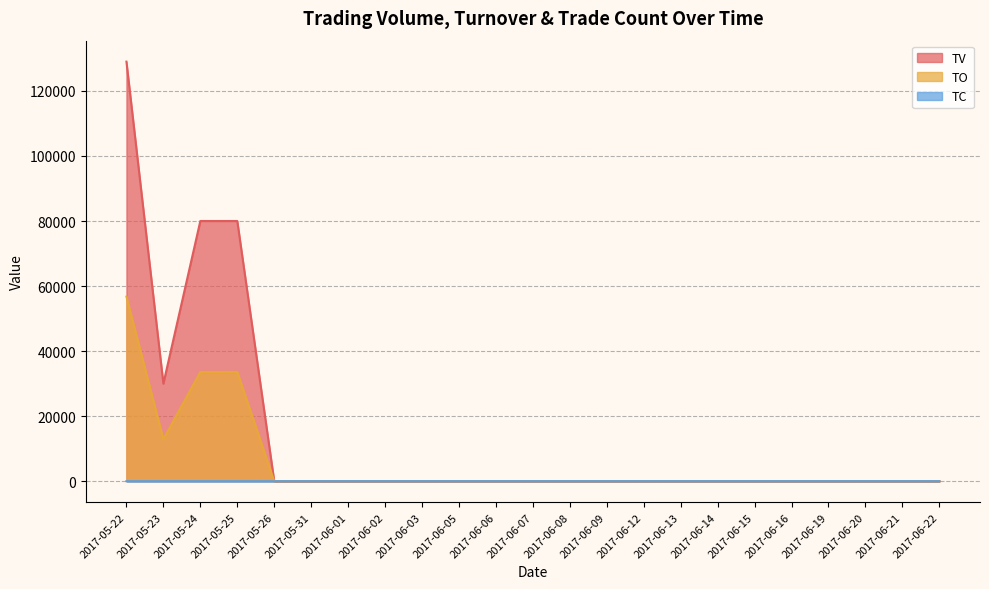

Which category has the lowest value in the TO series?

2017-05-26